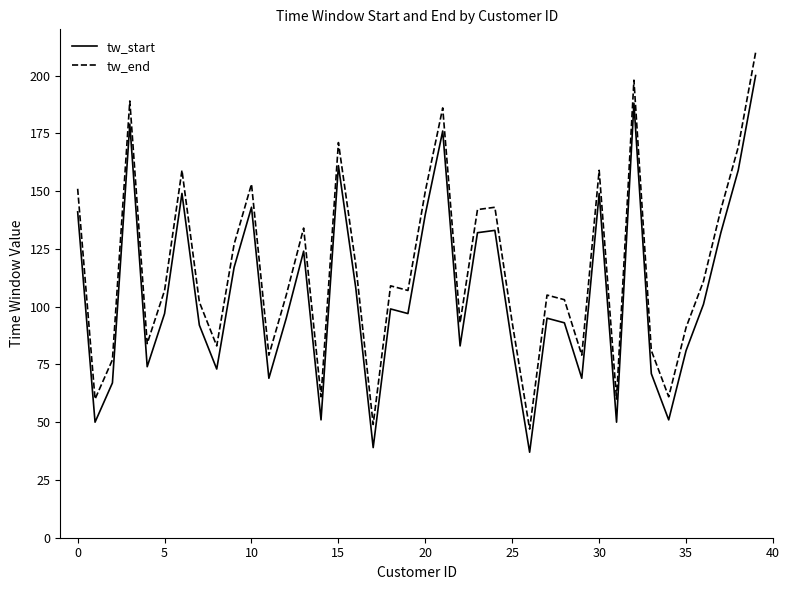

Which series has the largest total across all categories?

tw_end